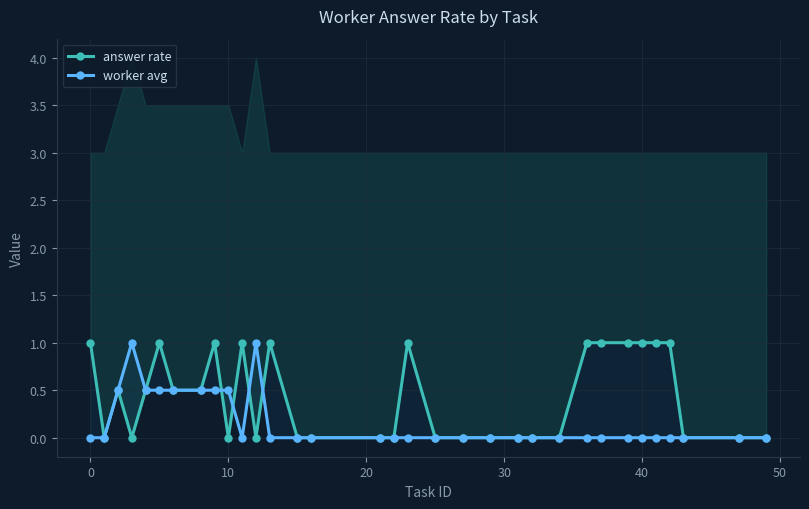

Which series ends up on top after the final intersection of worker avg and answer rate?

answer rate